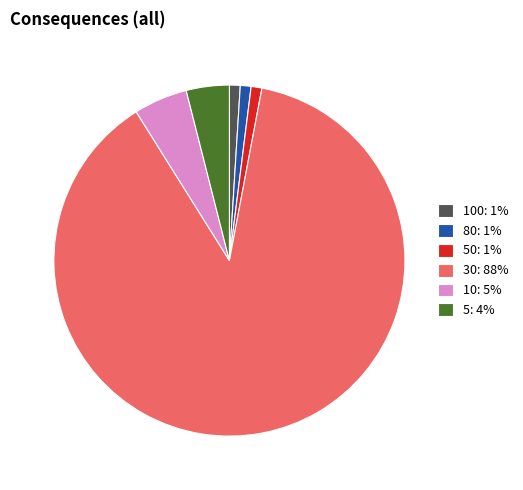

How many slices are in this pie chart?

6